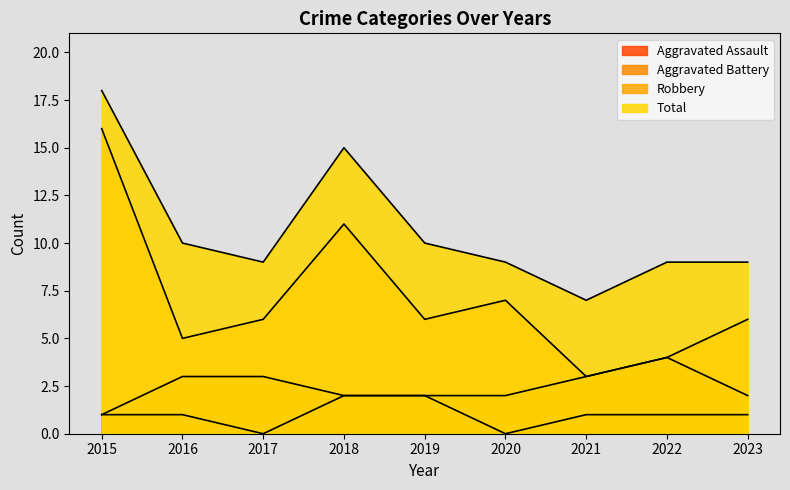

How many lines are shown in the chart?

4